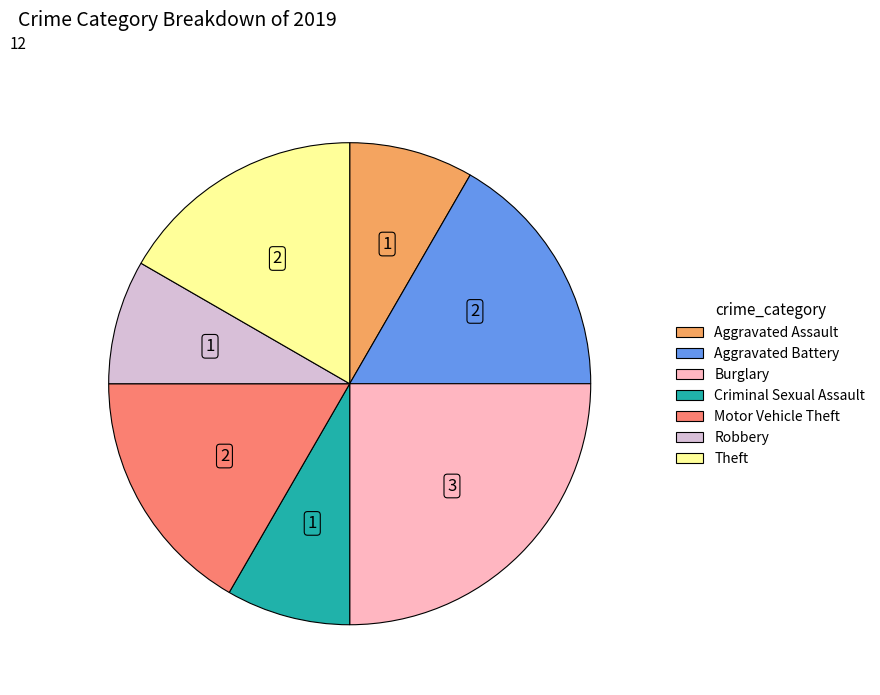

Is Theft the majority of the pie?

No